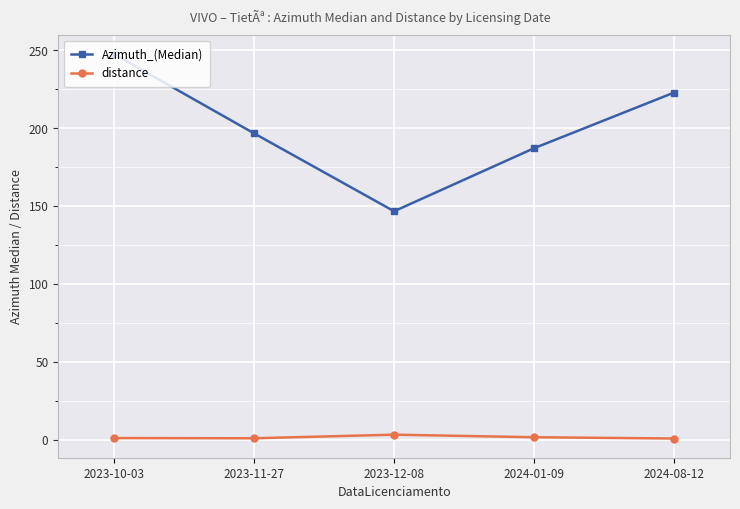

What is the minimum value for Azimuth_(Median)?

146.7